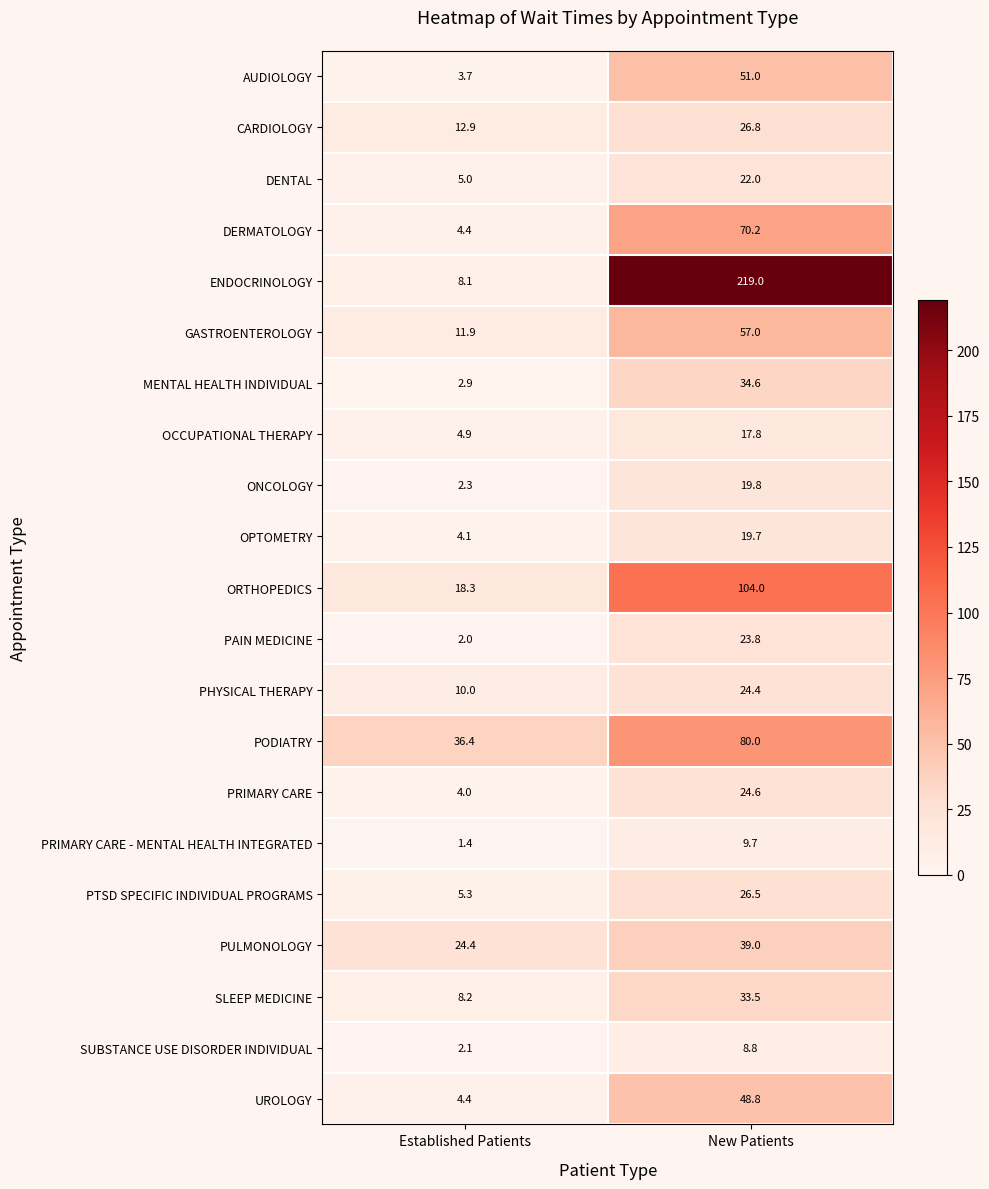

What is the spread (max minus min) of values at New Patients?

210.2